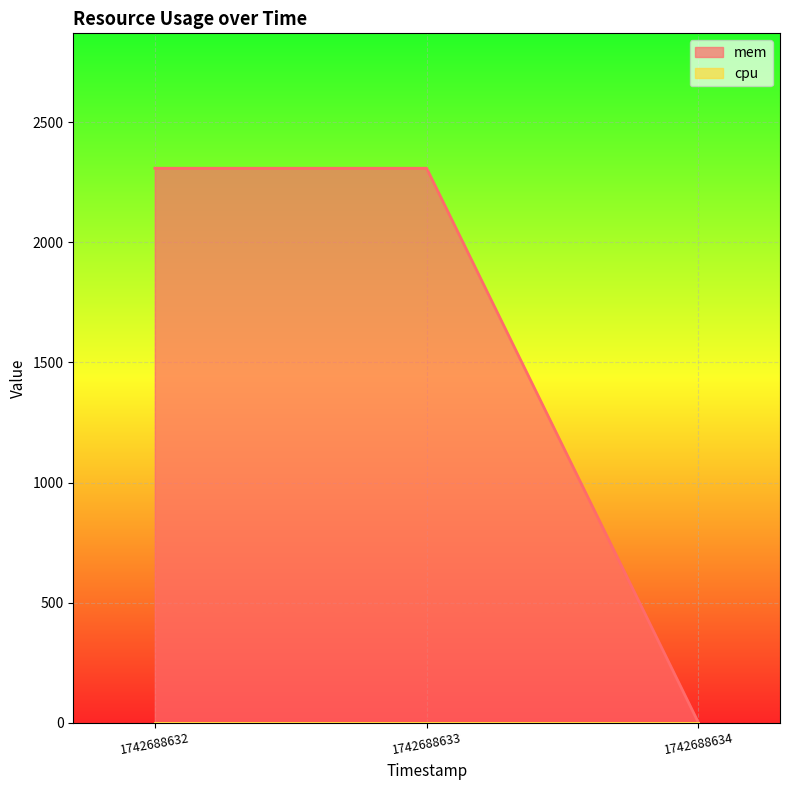

Is it true that the value at 1742688634 is 0?

True